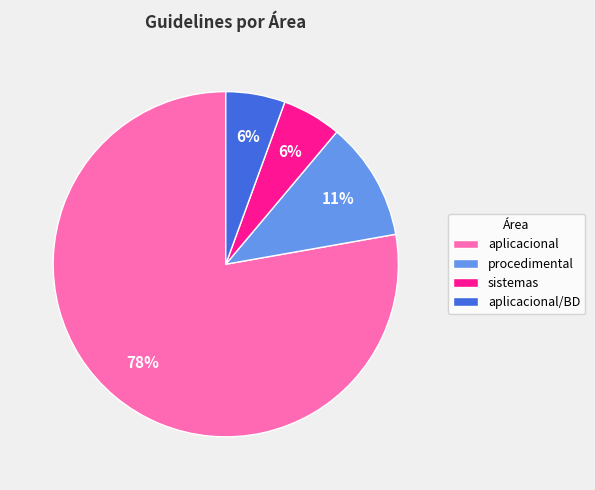

To the nearest percent, what percentage of the pie is aplicacional/BD?

6%